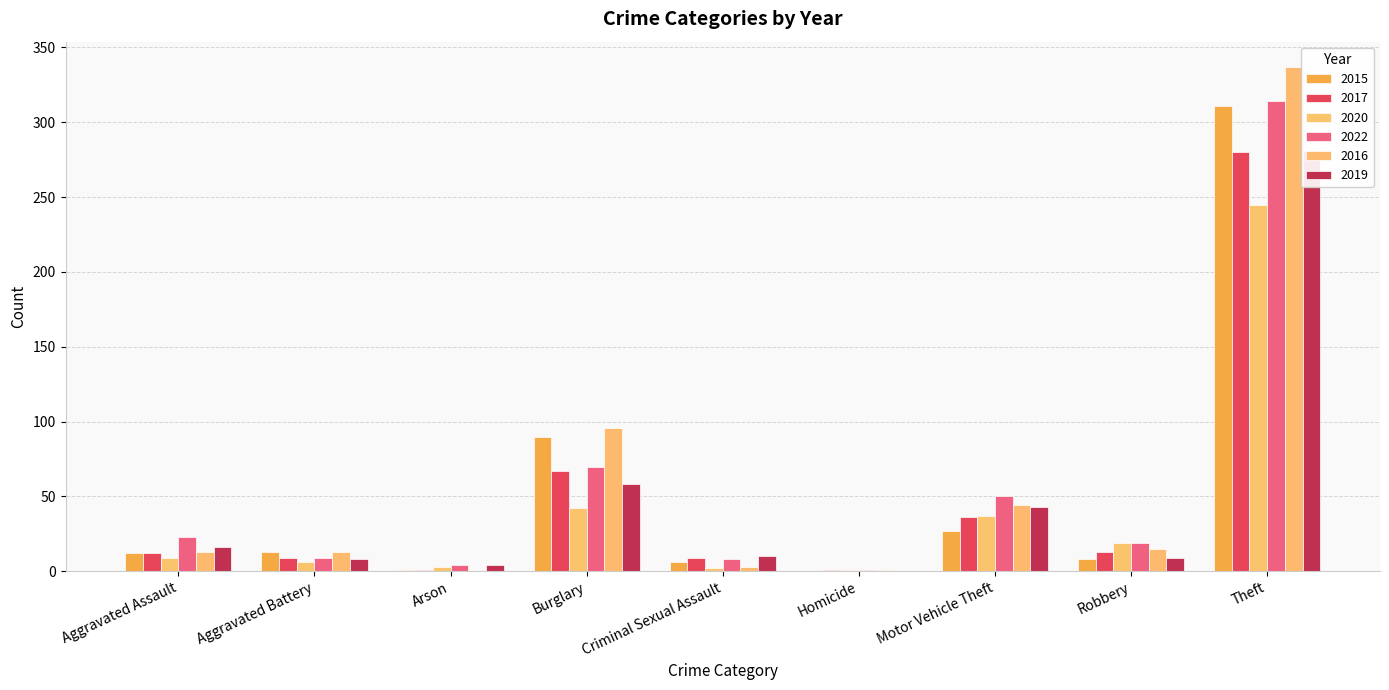

What is the lowest value of the 2022 series?

1